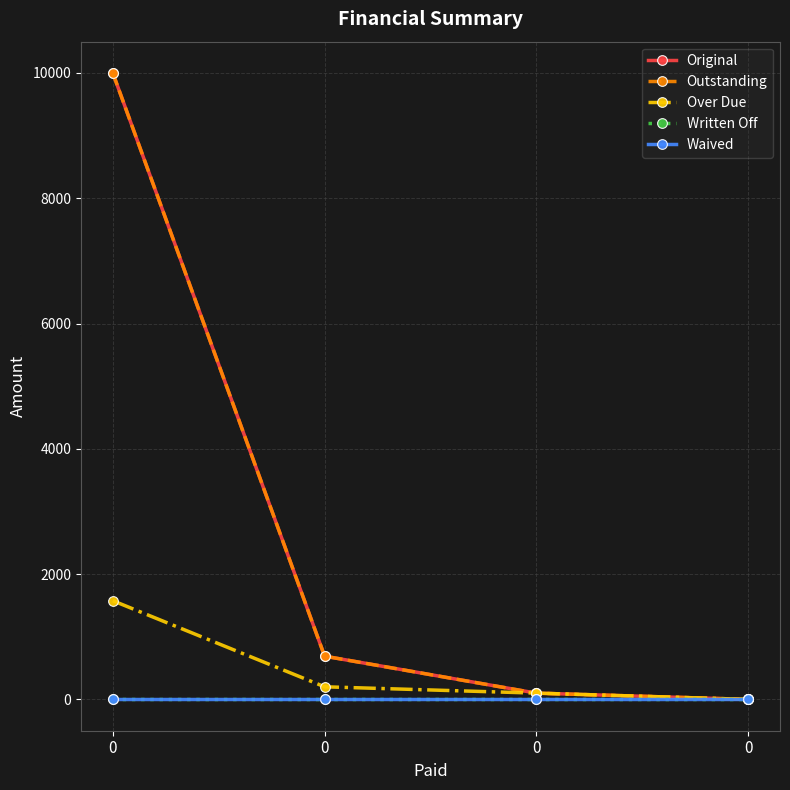

The value of Written Off at 0 is 0.0. True or false?

True